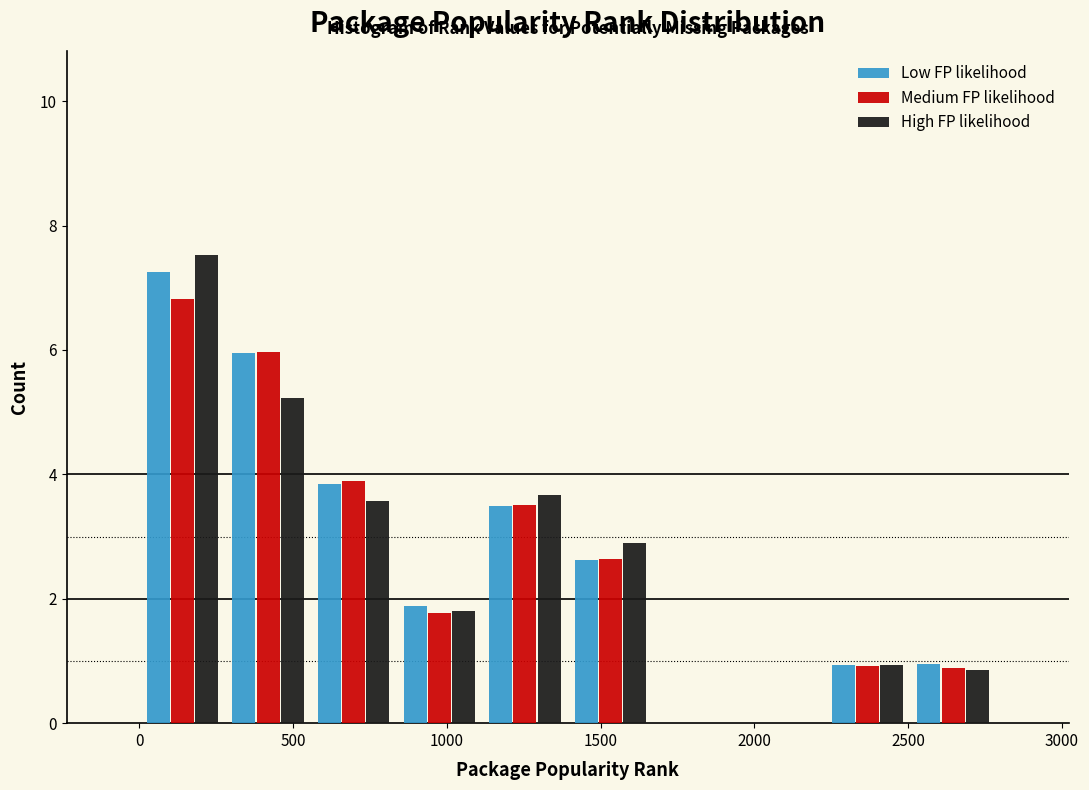

Reading left to right, transcribe this chart: for each range on the x-axis, give the height of each series' bar. Neither the bar edges nor the heights are printed on the chart, so give them approximately, as read against the axes.

0 to 300: Low FP likelihood=7.2	Medium FP likelihood=6.8	High FP likelihood=7.6
300 to 550: Low FP likelihood=6.0	Medium FP likelihood=6.0	High FP likelihood=5.2
550 to 850: Low FP likelihood=3.8	Medium FP likelihood=3.8	High FP likelihood=3.6
850 to 1100: Low FP likelihood=1.8	Medium FP likelihood=1.8	High FP likelihood=1.8
1100 to 1400: Low FP likelihood=3.4	Medium FP likelihood=3.6	High FP likelihood=3.6
1400 to 1650: Low FP likelihood=2.6	Medium FP likelihood=2.6	High FP likelihood=3.0
1650 to 1950: Low FP likelihood=0	Medium FP likelihood=0	High FP likelihood=0
1950 to 2250: Low FP likelihood=0	Medium FP likelihood=0	High FP likelihood=0
2250 to 2500: Low FP likelihood=1.0	Medium FP likelihood=1.0	High FP likelihood=1.0
2500 to 2800: Low FP likelihood=1.0	Medium FP likelihood=0.8	High FP likelihood=0.8